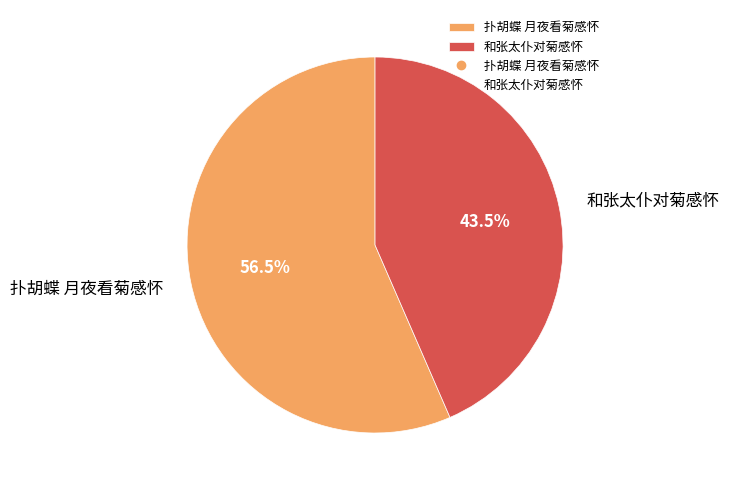

To the nearest percent, what is the average slice percentage?

50%